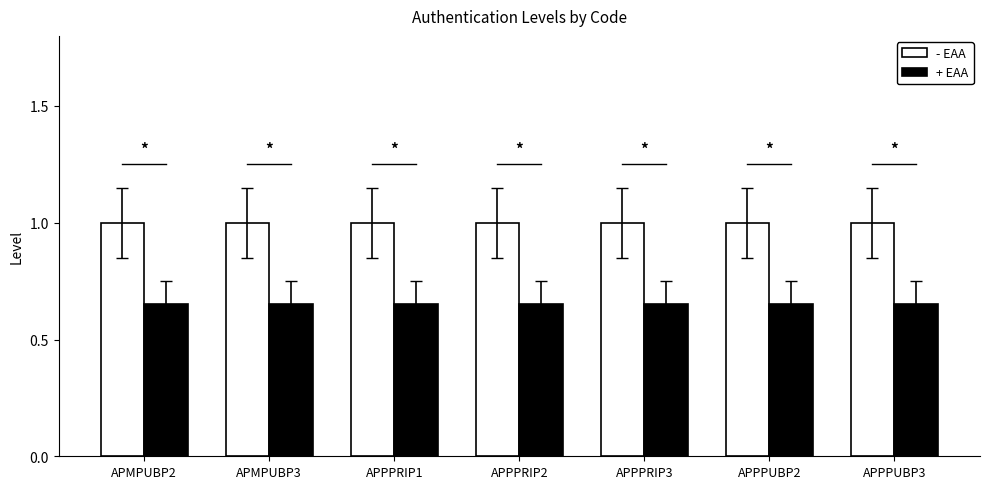

Rank the series at APMPUBP2 from lowest to highest value.

+ EAA, - EAA